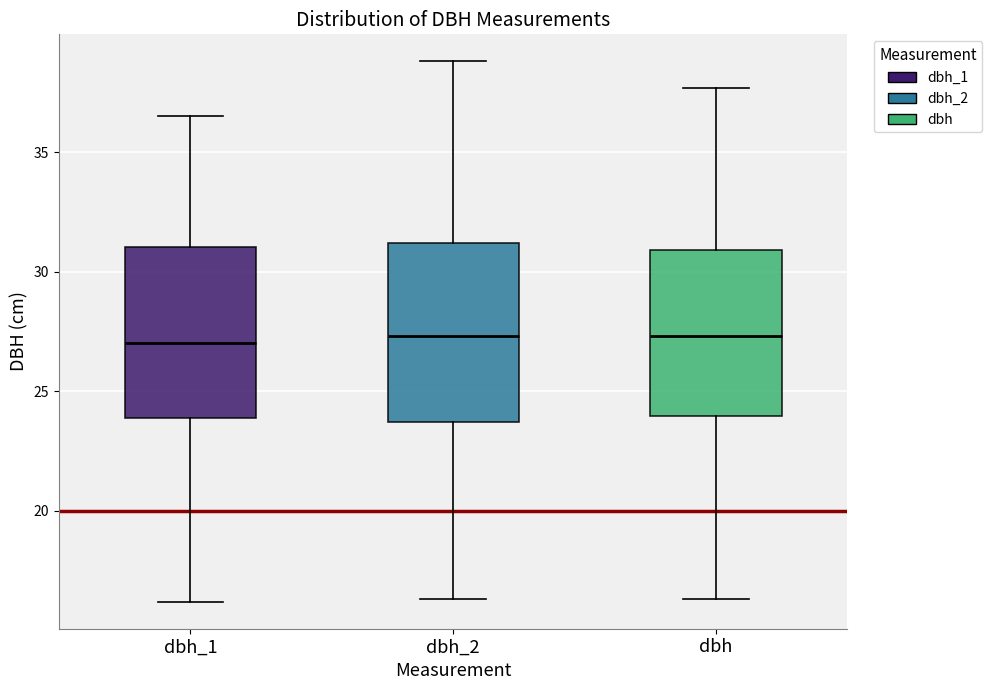

Reading left to right, read every box against the y-axis: the position of its median line, the range the box covers, and the ends of its whiskers. The values are not printed on the chart, so give them approximately, as read against the axis.

dbh_1: median 27.0, box 24.0 to 31.0, whiskers 16.0 to 36.5
dbh_2: median 27.5, box 23.5 to 31.0, whiskers 16.5 to 39.0
dbh: median 27.5, box 24.0 to 31.0, whiskers 16.5 to 37.5